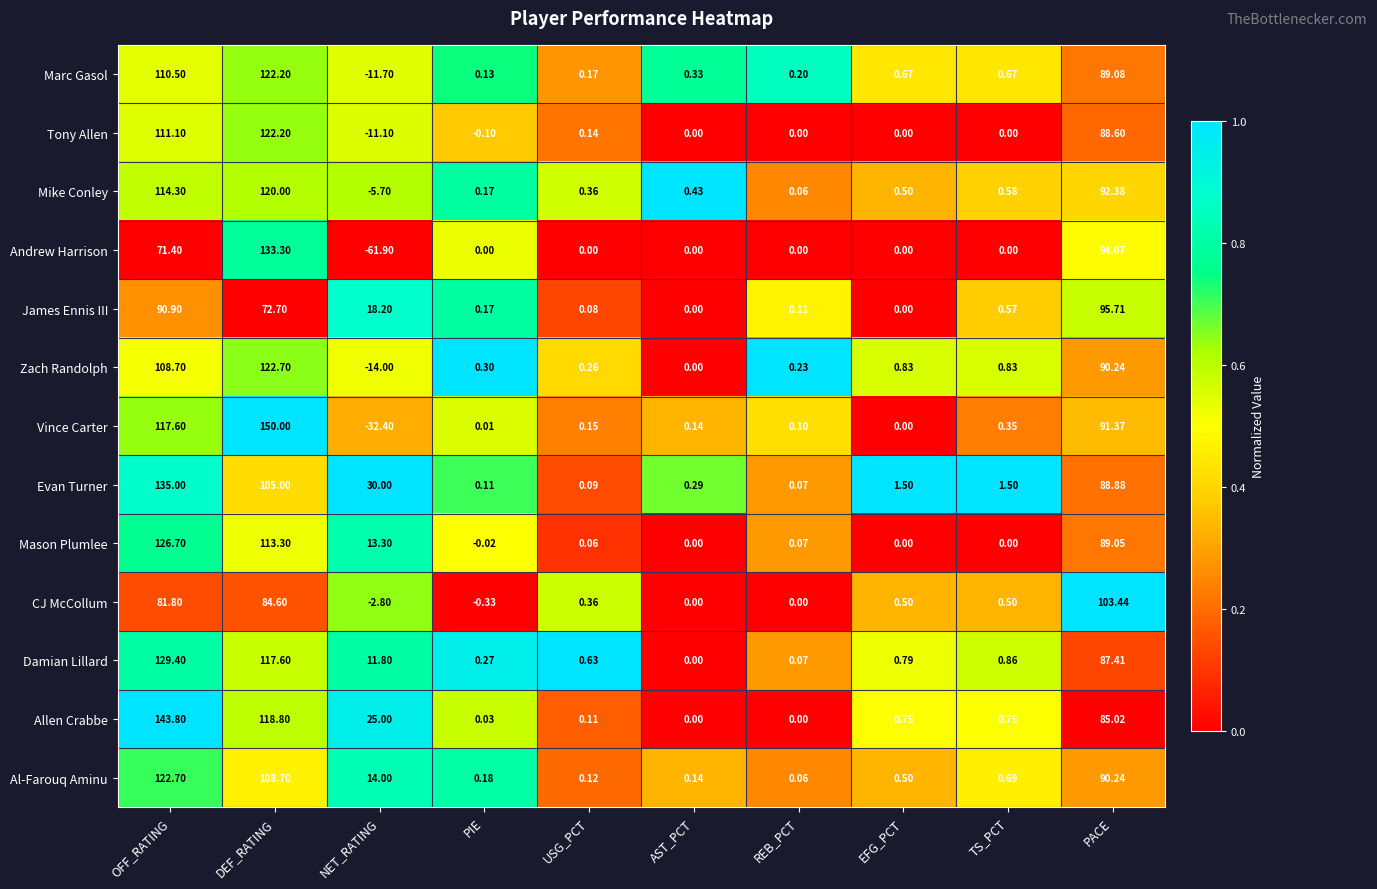

At which label does Mike Conley reach its peak?

DEF_RATING